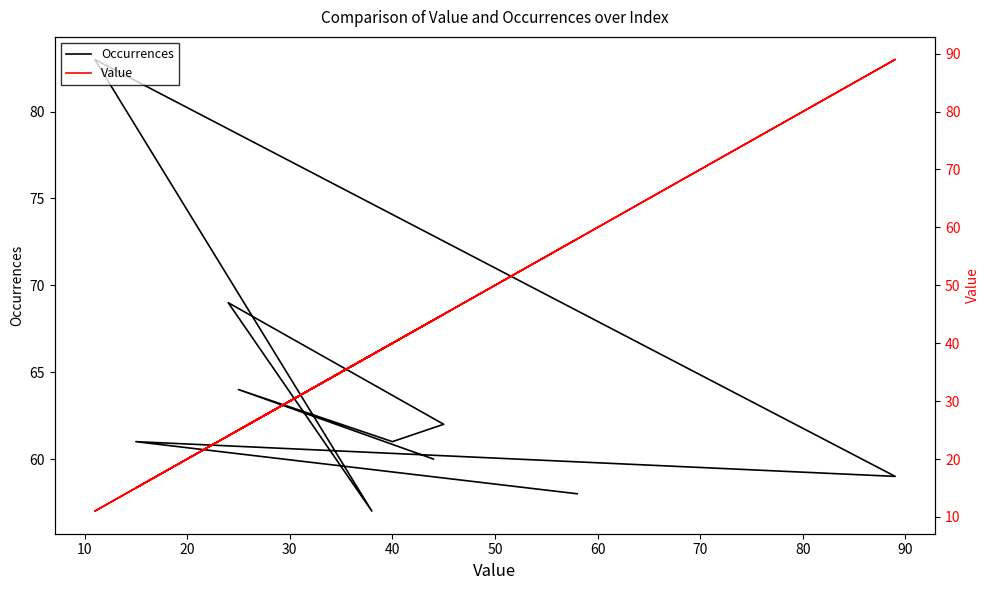

In Value, how many points are lower than both neighbors (excluding endpoints)?

4